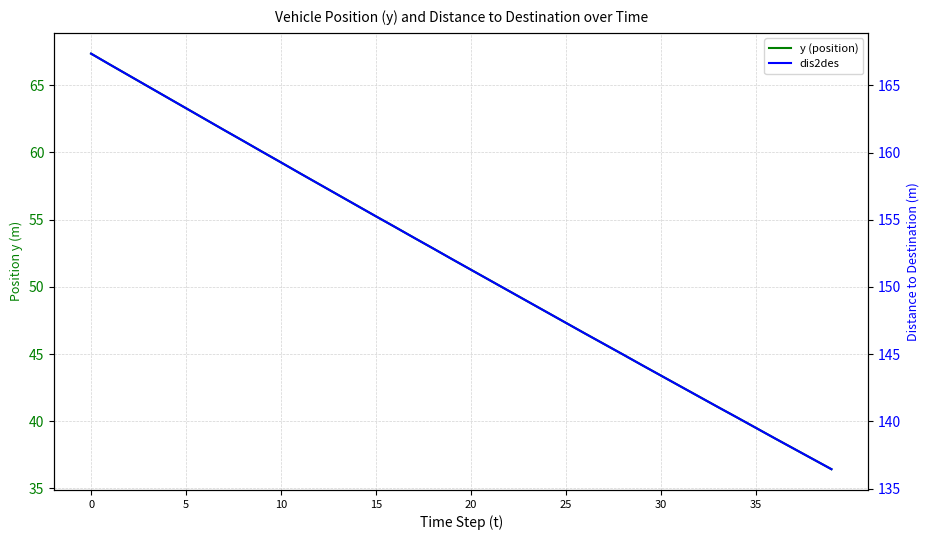

How many values in the y (position) series exceed 52?

20